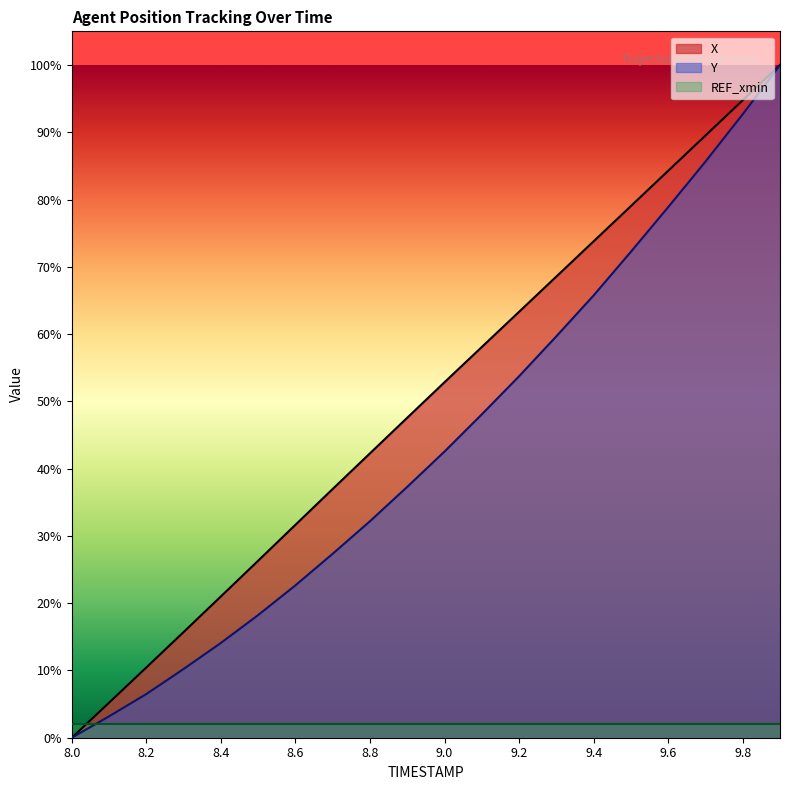

Reading left to right, what are all the values shown in this chart?

X: 8.0=0.0	8.1=0.1	8.2=0.1	8.3=0.2	8.4=0.2	8.5=0.3	8.6=0.3	8.7=0.4	8.8=0.4	8.9=0.5	9.0=0.5	9.1=0.6	9.2=0.6	9.3=0.7	9.4=0.7	9.5=0.8	9.6=0.8	9.7=0.9	9.8=0.9	9.9=1.0
Y: 8.0=0.0	8.1=0.0	8.2=0.1	8.3=0.1	8.4=0.1	8.5=0.2	8.6=0.2	8.7=0.3	8.8=0.3	8.9=0.4	9.0=0.4	9.1=0.5	9.2=0.5	9.3=0.6	9.4=0.7	9.5=0.7	9.6=0.8	9.7=0.9	9.8=0.9	9.9=1.0